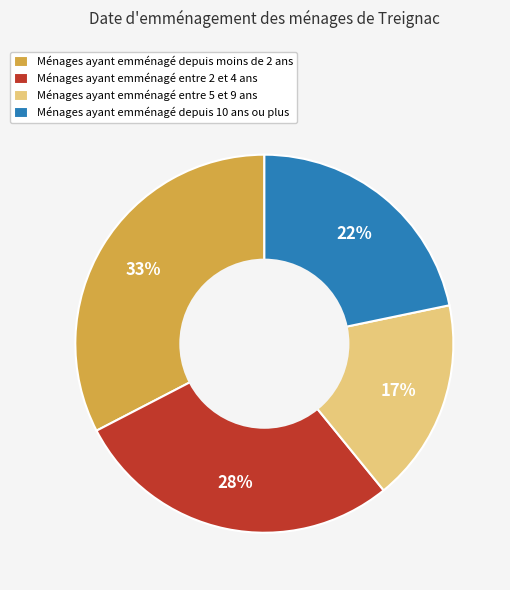

The Ménages ayant emménagé entre 2 et 4 ans slice represents 28% of the pie. True or false?

True